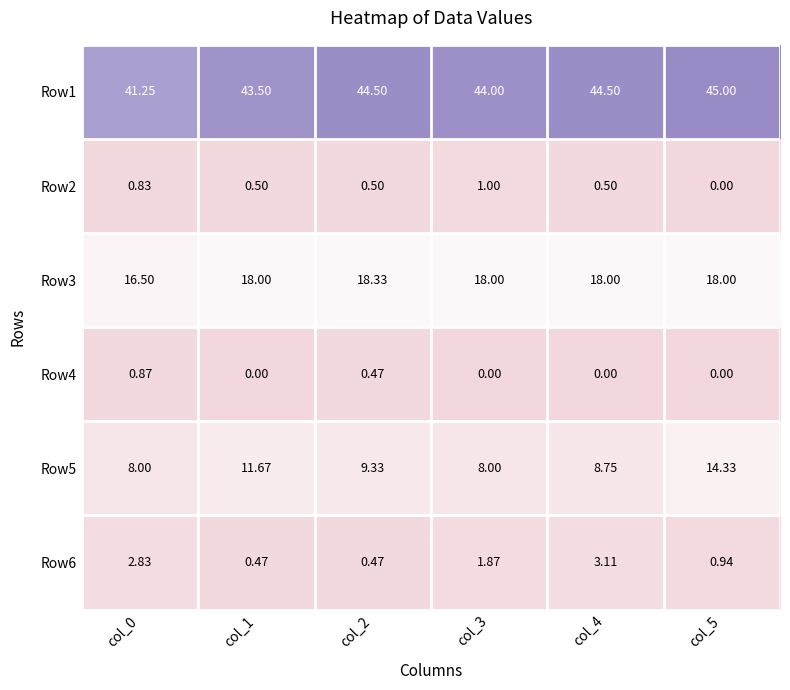

Is the value of Row2 at col_2 greater than the value of Row5 at col_3?

No